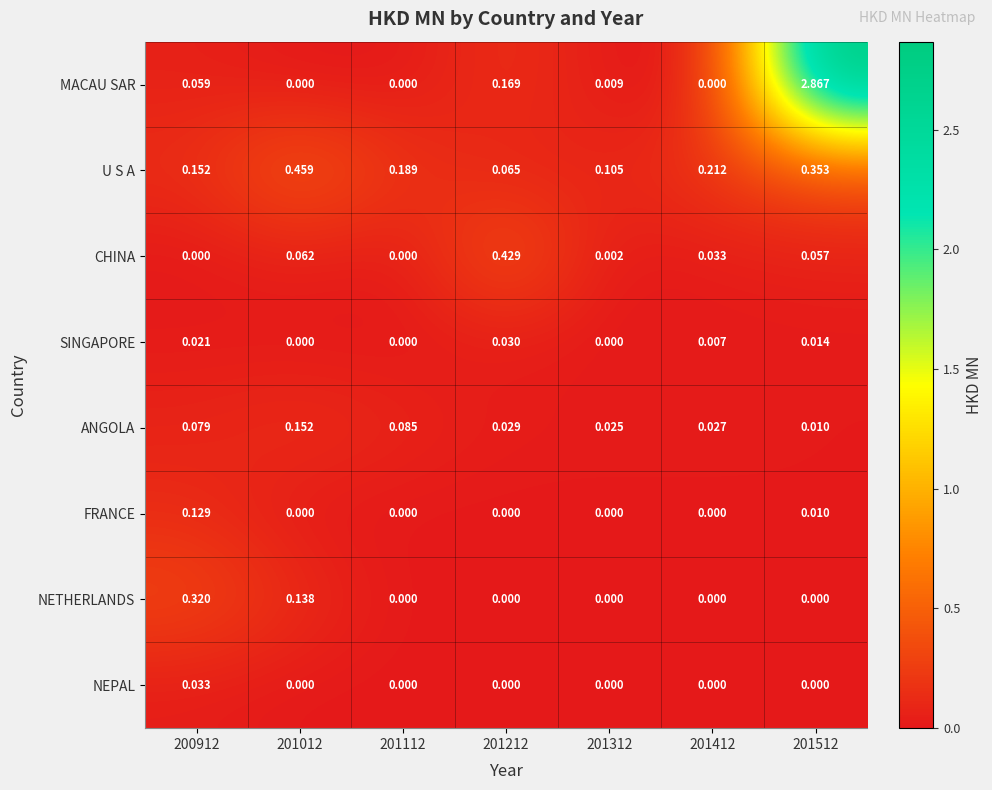

Is the value of NEPAL at 201312 greater than the value of MACAU SAR at 200912?

No